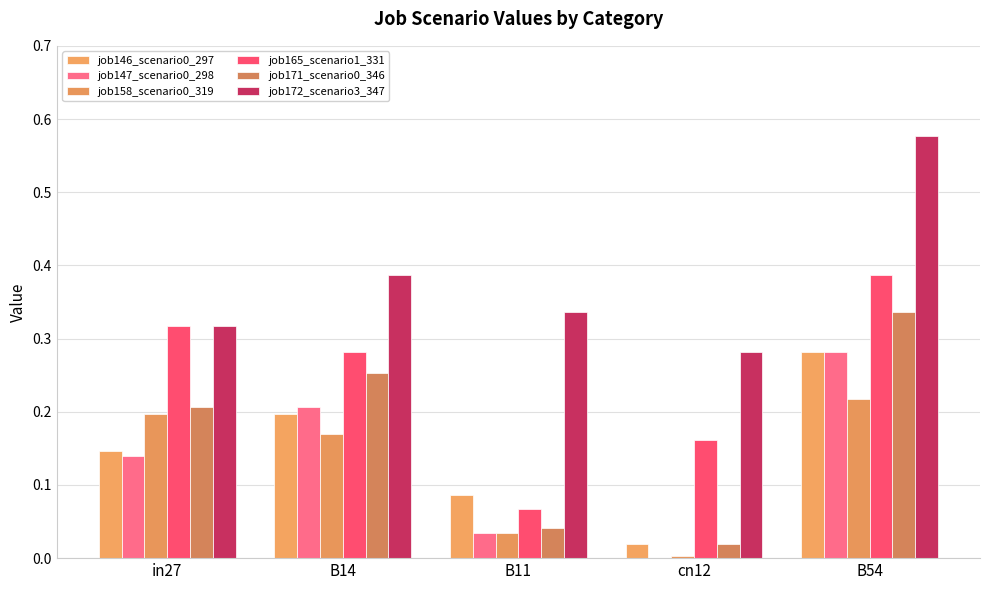

Are the bars grouped side by side (vs. stacked)?

Yes